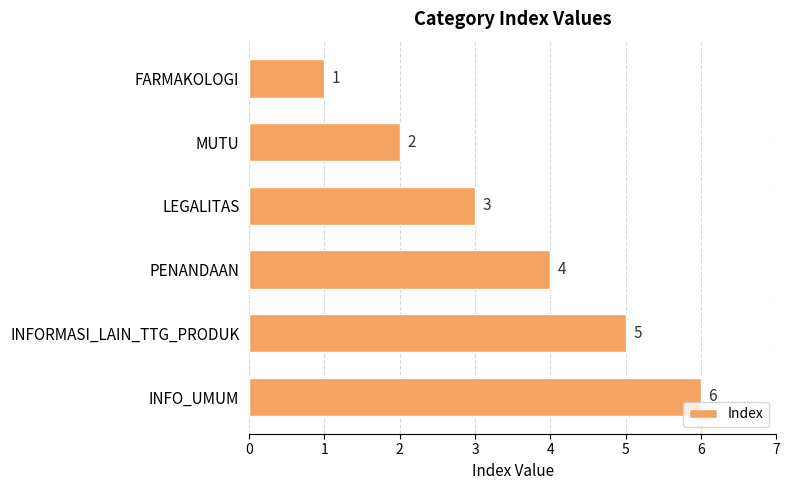

What is the label of the 2nd bar from the top?

MUTU